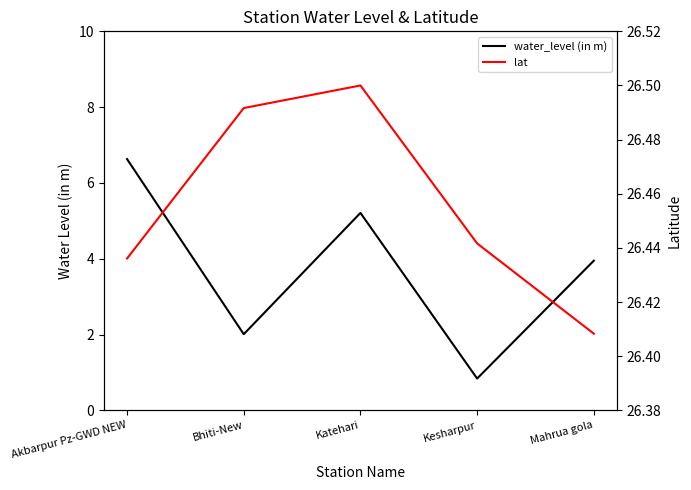

What is the value of the water_level (in m) point at the 2nd from the left?

2.0